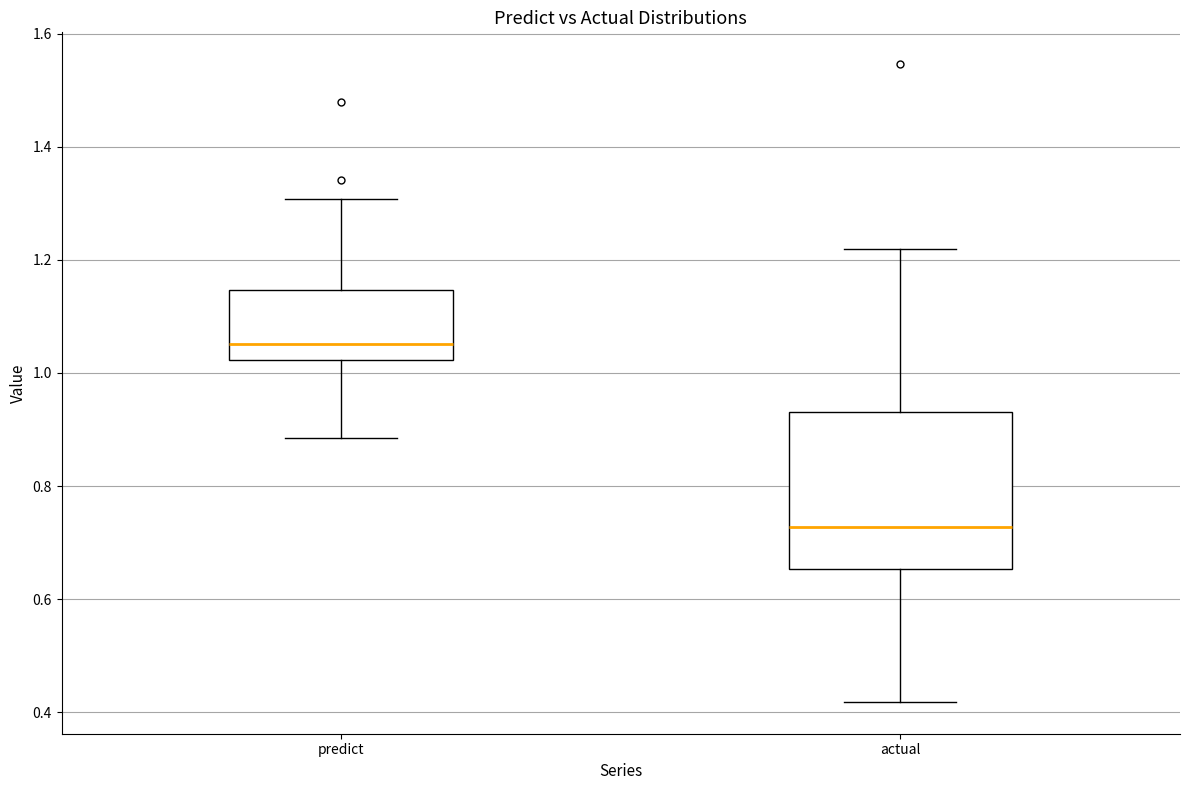

Which box has the lowest median line?

actual